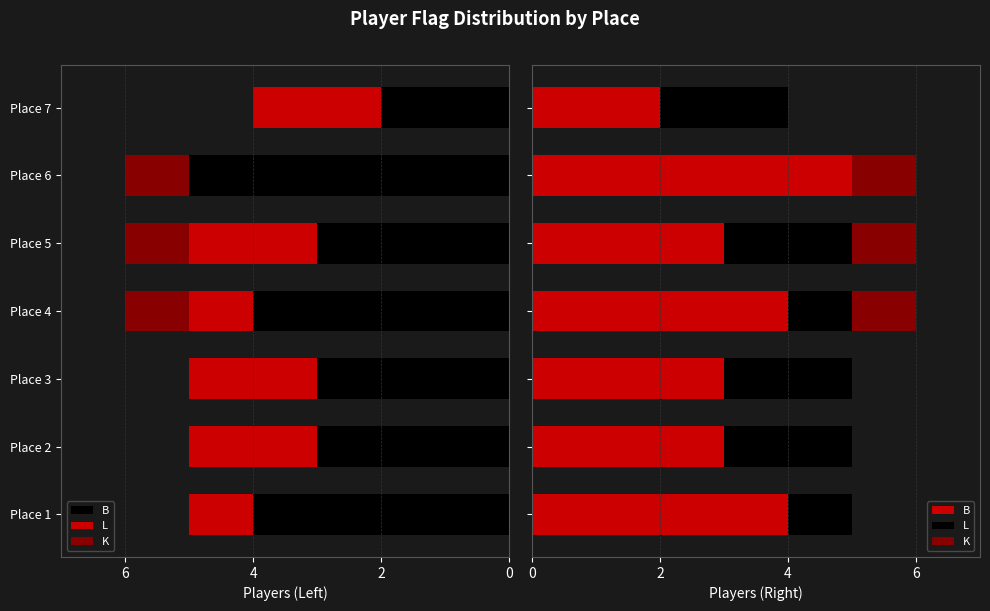

Which series has the largest range (max minus min)?

B